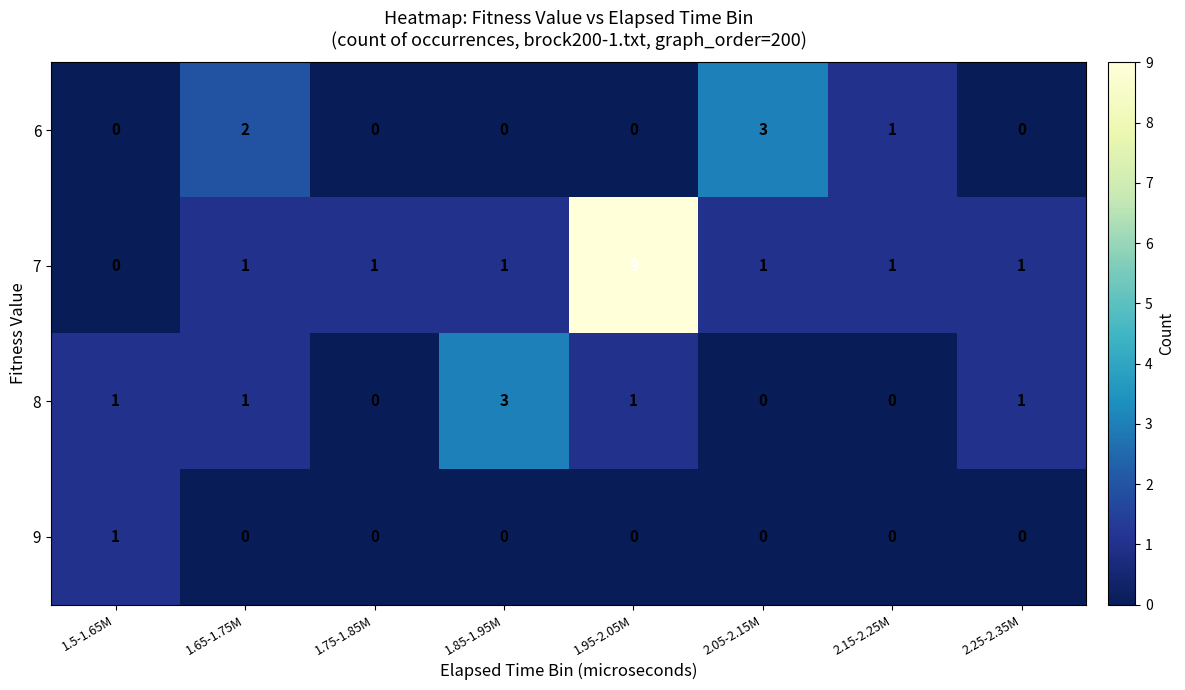

The value of 8 at 1.5-1.65M is 1. True or false?

True